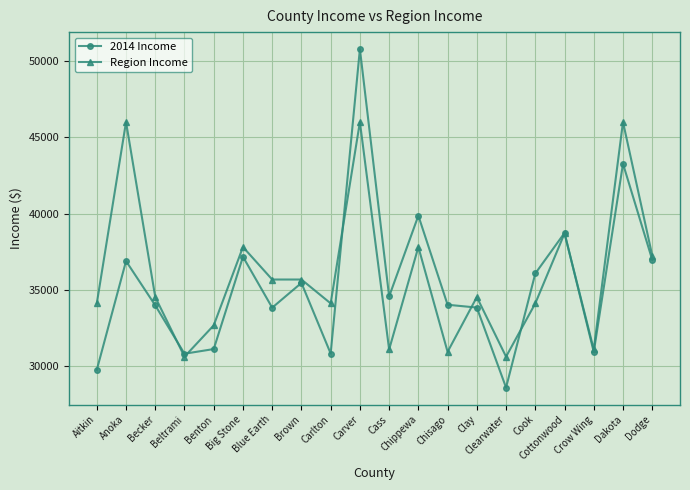

At how many categories does at least one series exceed 46583?

1